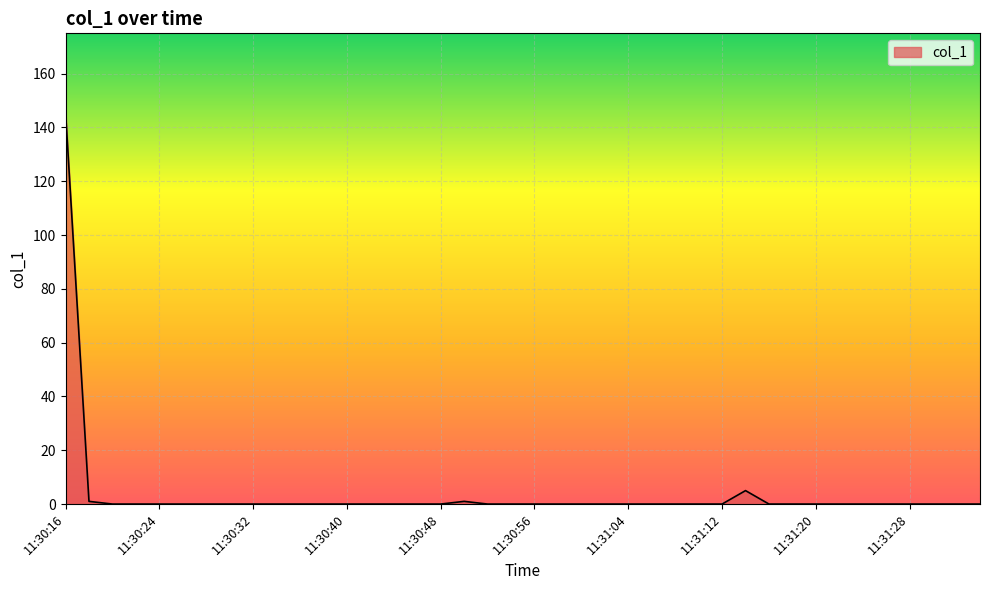

How many distinct data groups are displayed?

1